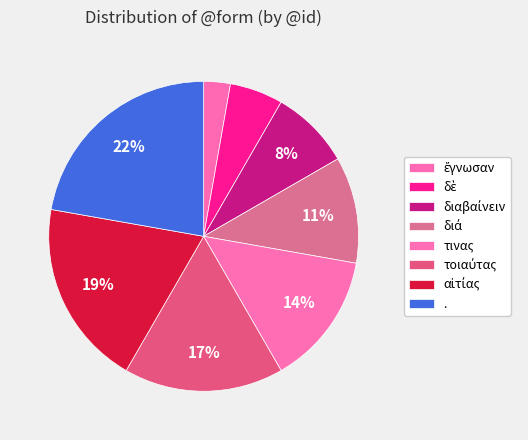

To the nearest percent, what percentage of the pie is .?

22%